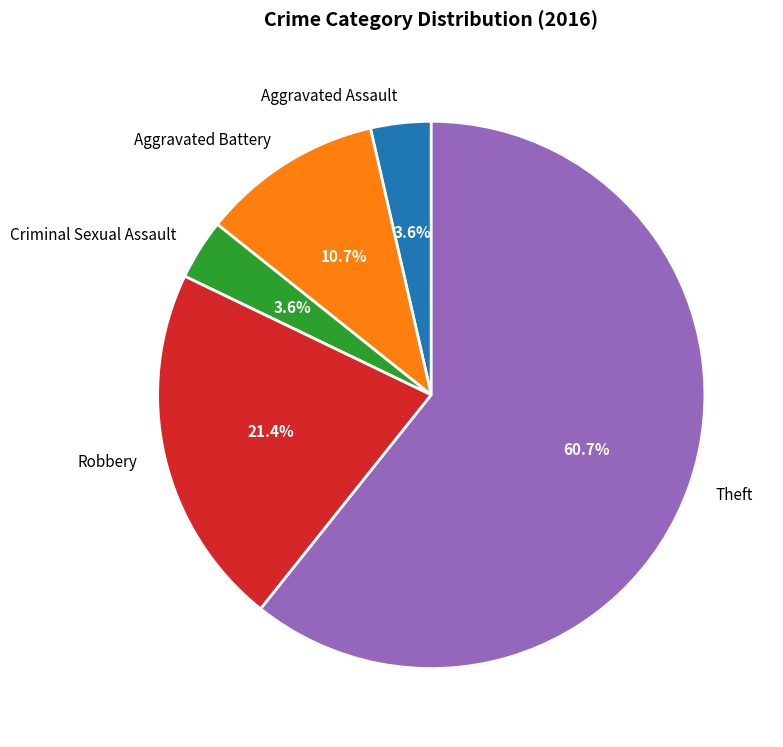

How many slices are in this pie chart?

5